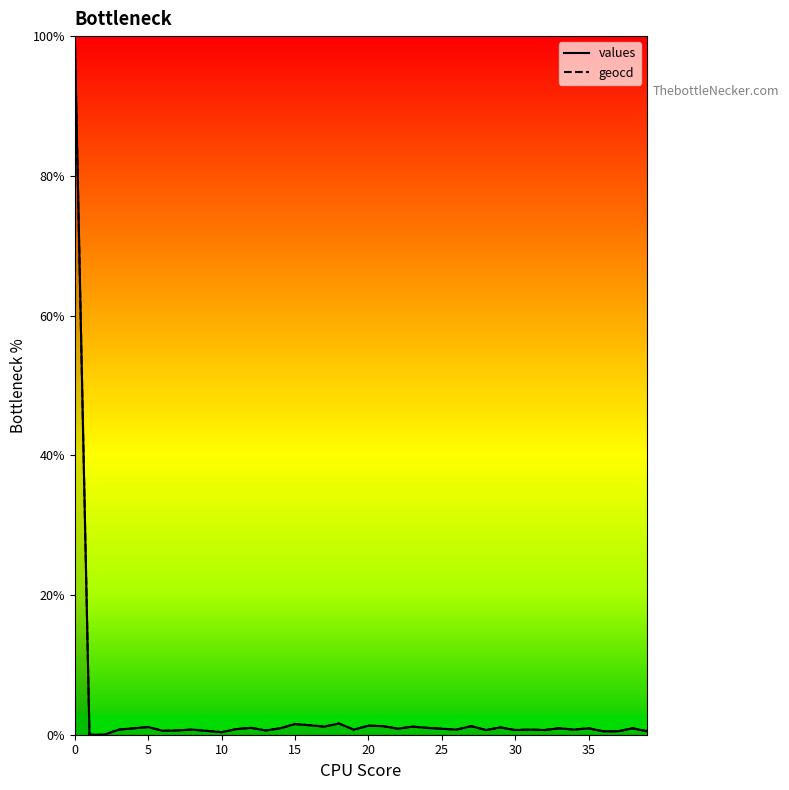

True or false: geocd and values cross at least once.

False